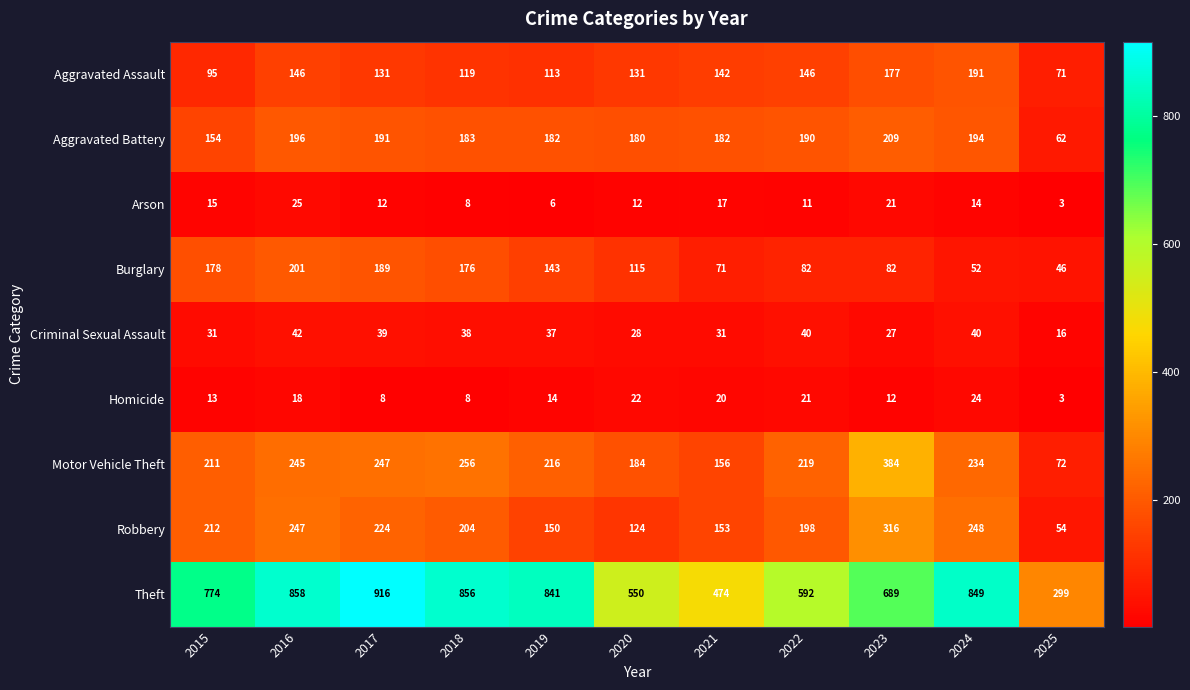

List the series in order of their peak value, lowest first.

Homicide, Arson, Criminal Sexual Assault, Aggravated Assault, Burglary, Aggravated Battery, Robbery, Motor Vehicle Theft, Theft